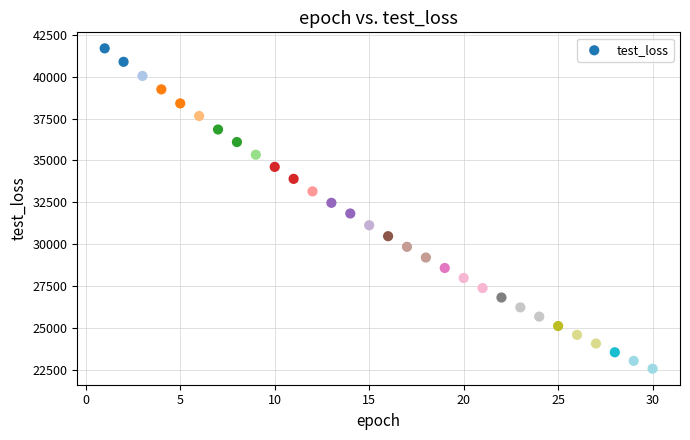

What is the range of X values (max minus min)?

29.0